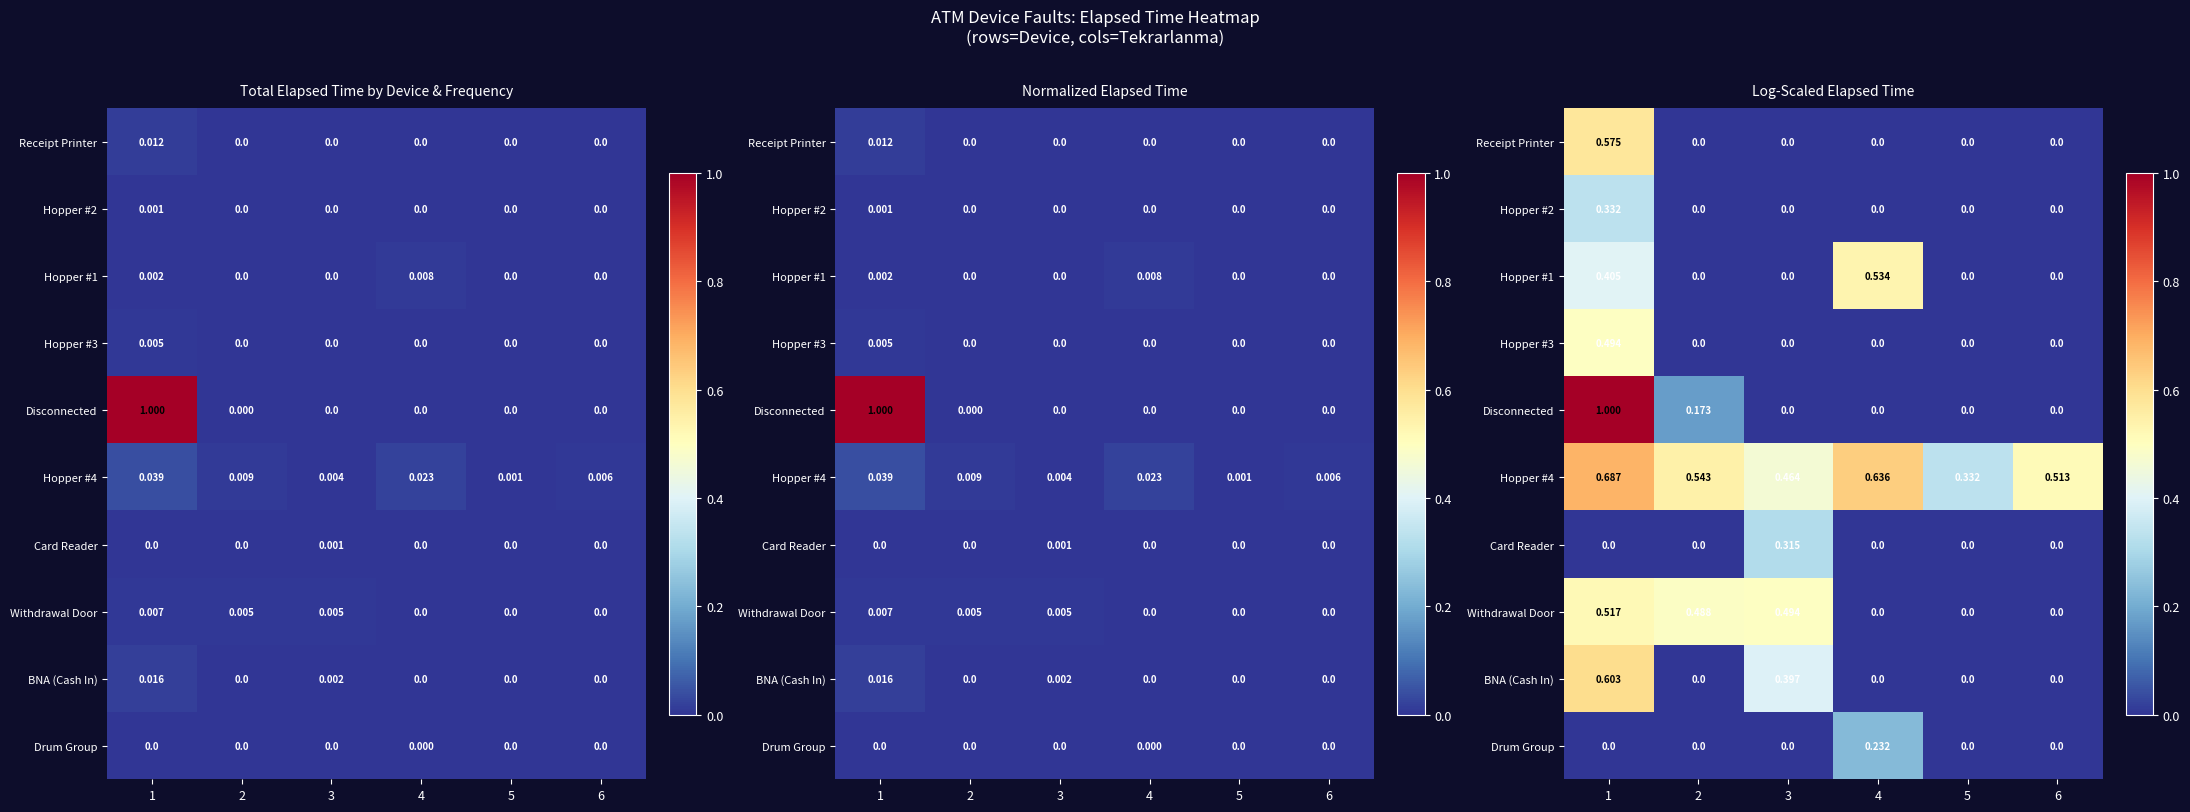

What is the greatest value displayed?

1.0